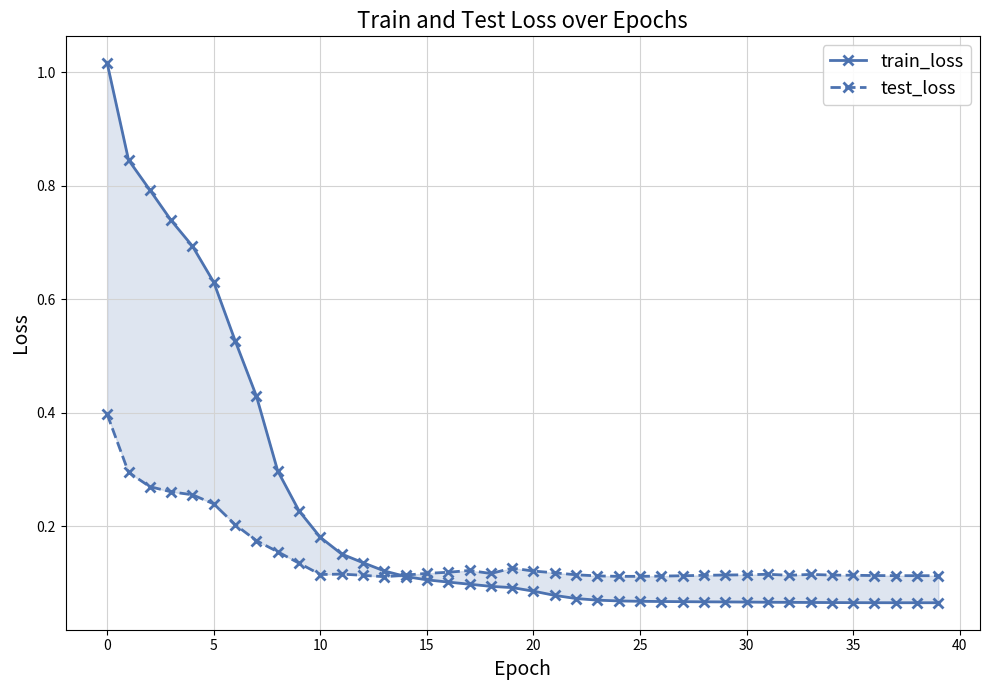

Which series has the widest spread of values?

train_loss